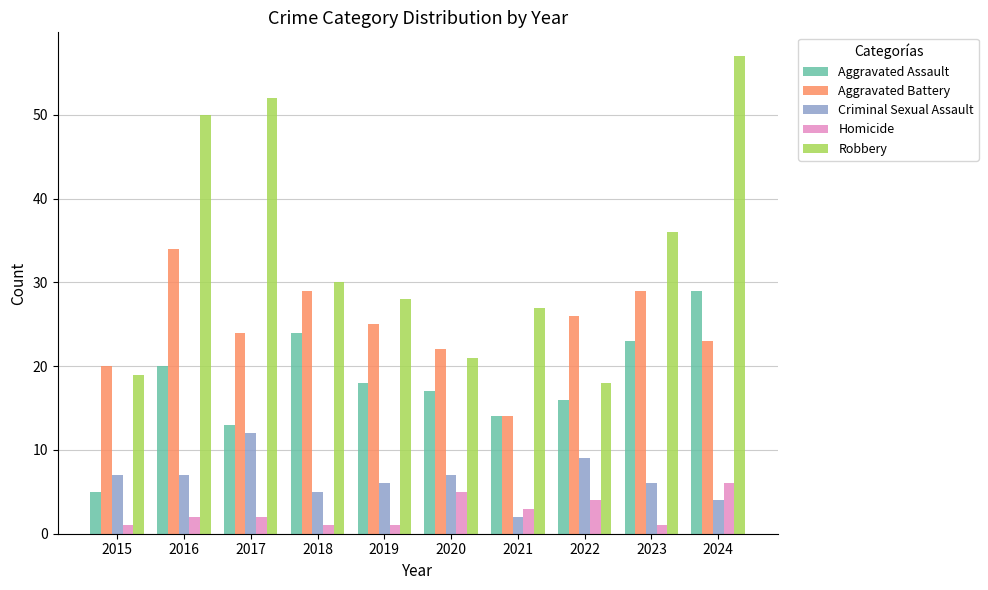

Where is Aggravated Assault nearest to the value 17?

2020